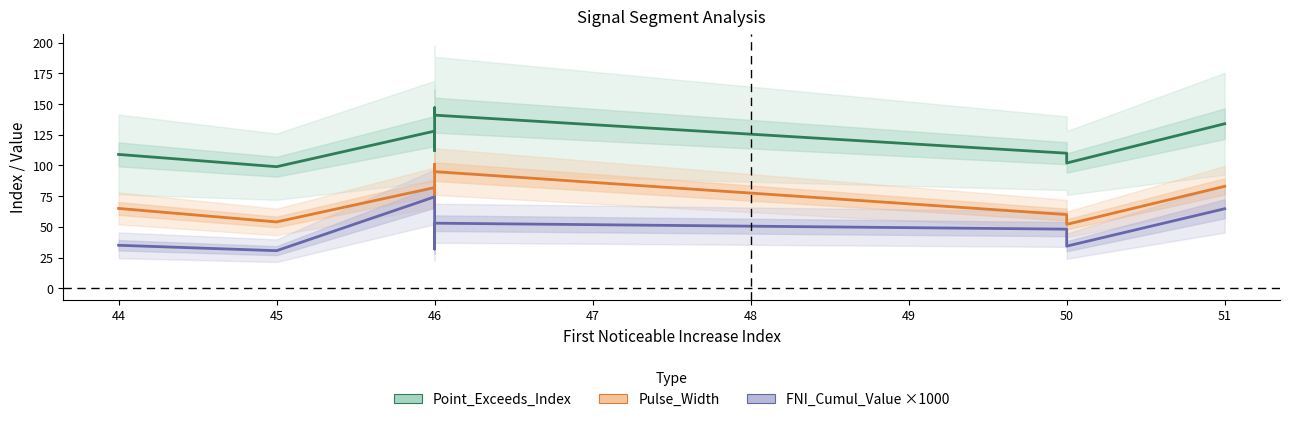

Does the chart have visible grid lines?

No